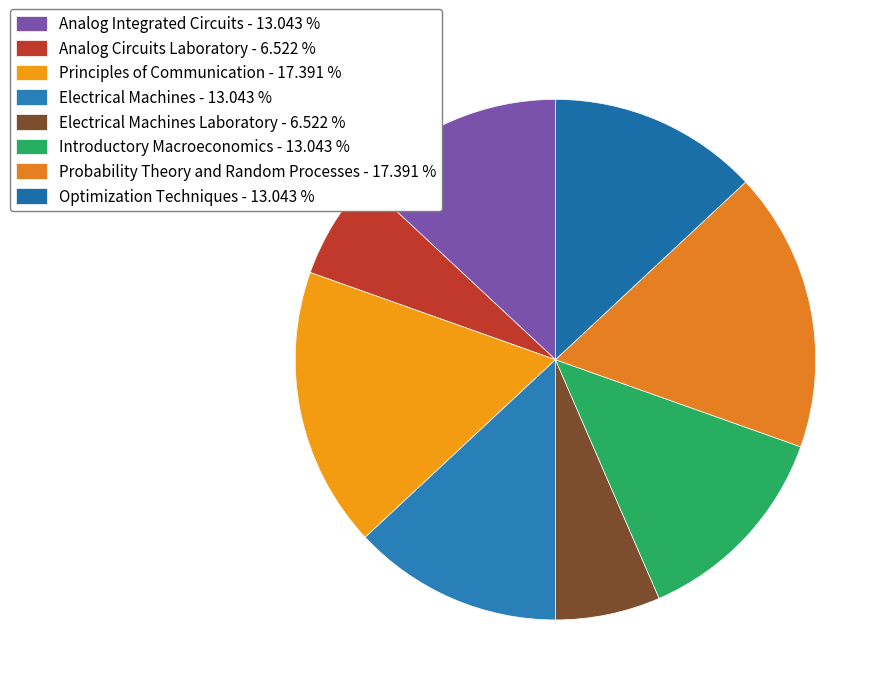

Which category has the biggest portion of the pie?

Principles of Communication